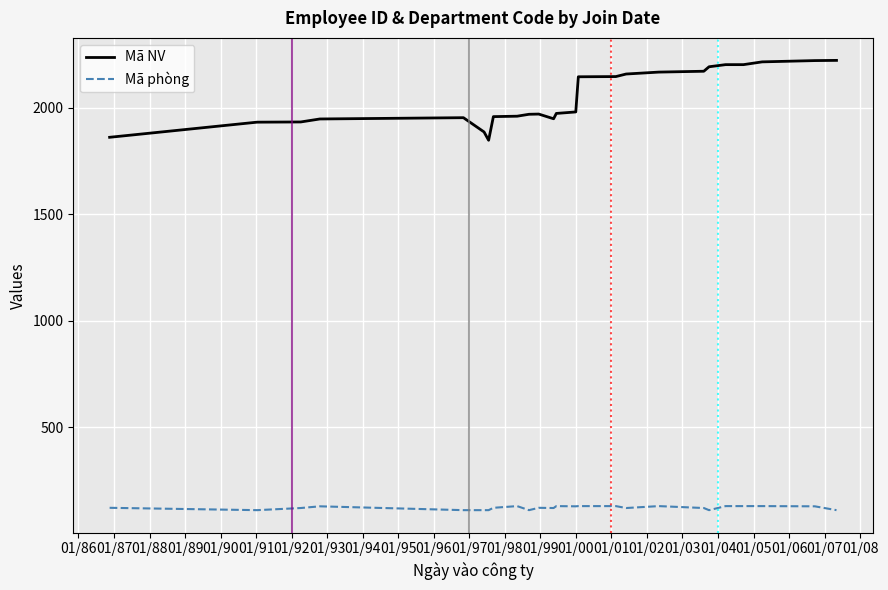

Is this an area chart (filled region under the line)?

No